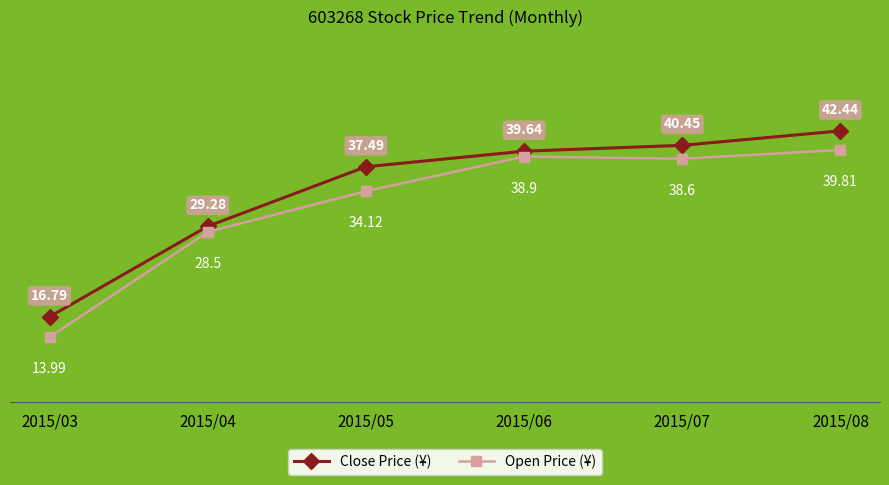

Rank the series by their maximum value, from lowest to highest.

Open Price (¥), Close Price (¥)